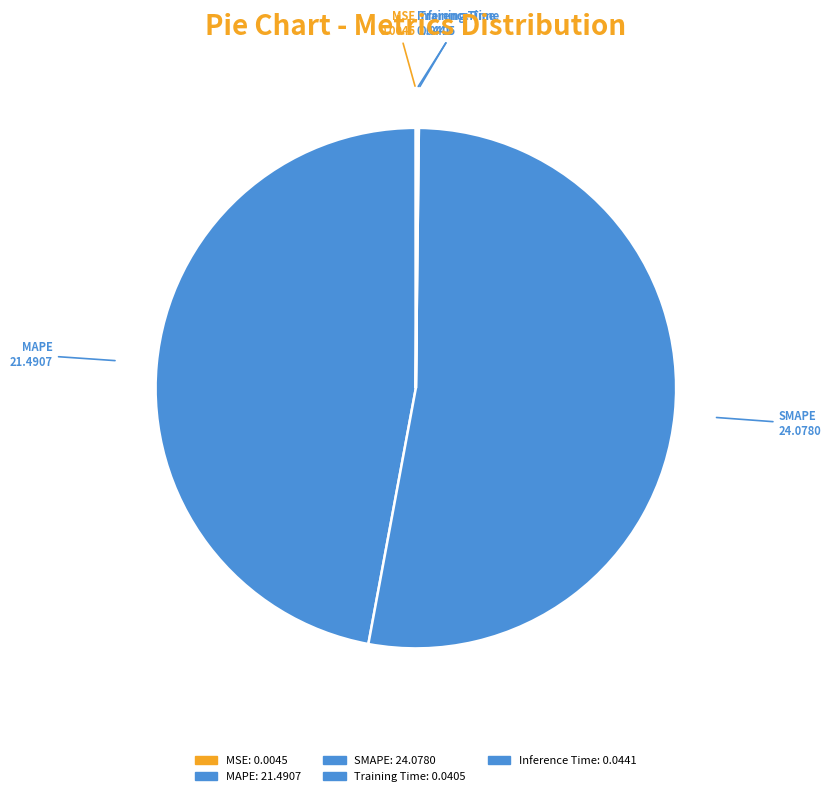

Is there any slice that represents more than half of the pie?

Yes